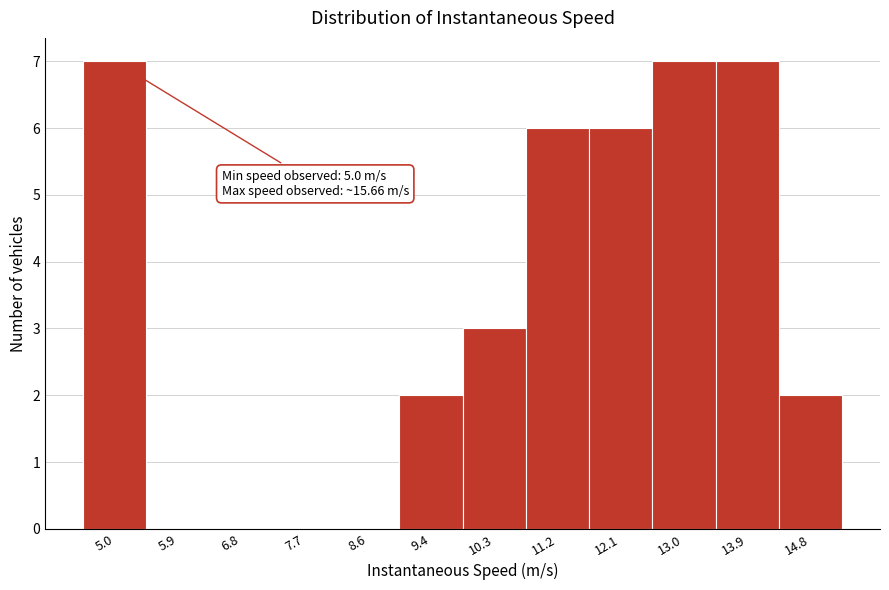

Reading right to left, extract all data points from this chart.

14.8=2	13.9=7	13.0=7	12.1=6	11.2=6	10.3=3	9.4=2	8.6=0	7.7=0	6.8=0	5.9=0	5.0=7